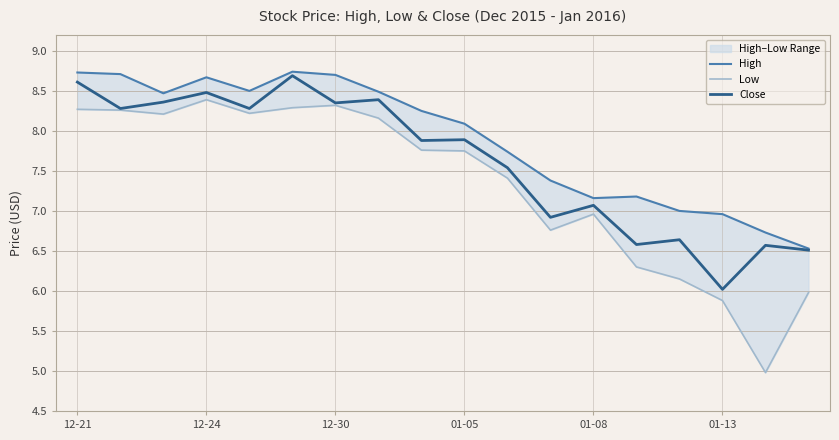

List the series in order of their overall mean, lowest first.

Low, Close, High